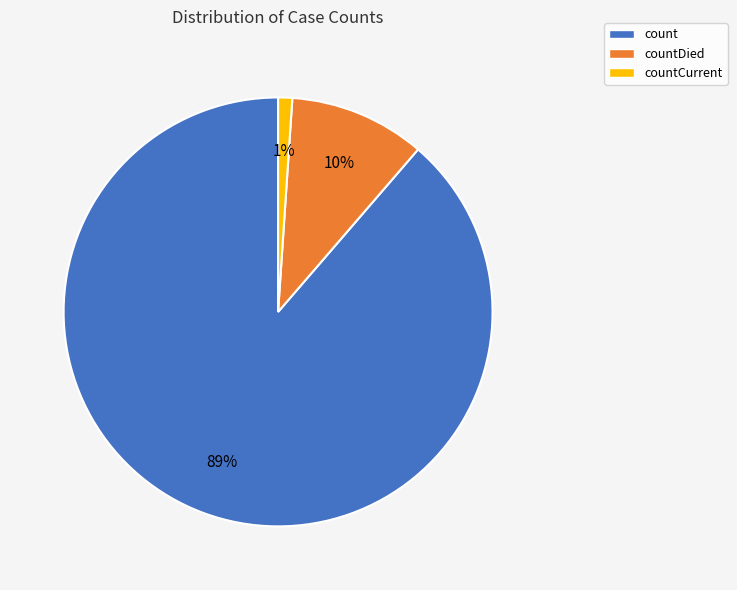

Which slice is the smallest?

countCurrent